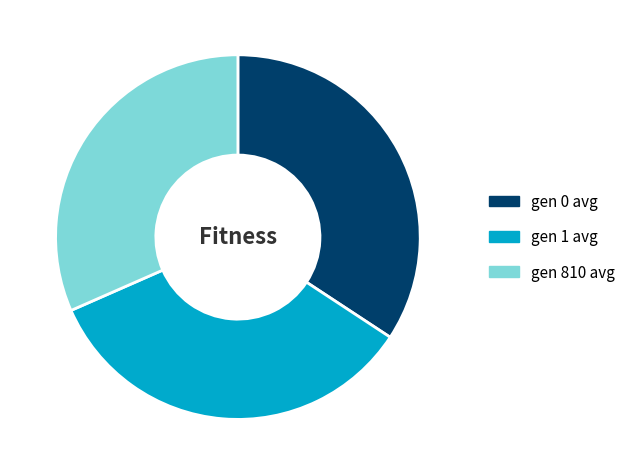

Approximately how many times larger is the value at gen 0 avg compared to gen 810 avg?

1.1